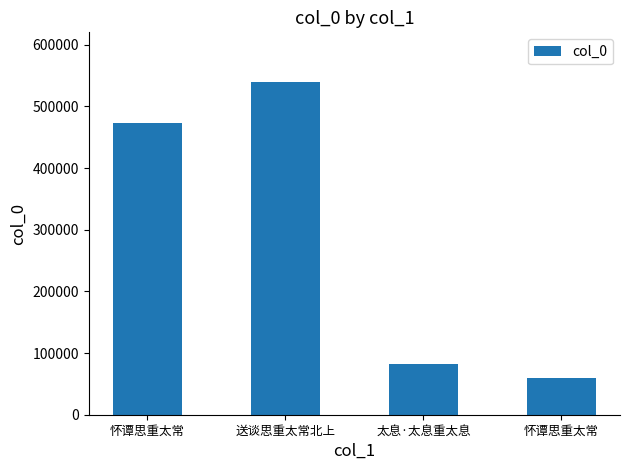

Which has a higher value, 怀谭思重太常 or 怀谭思重太常?

怀谭思重太常